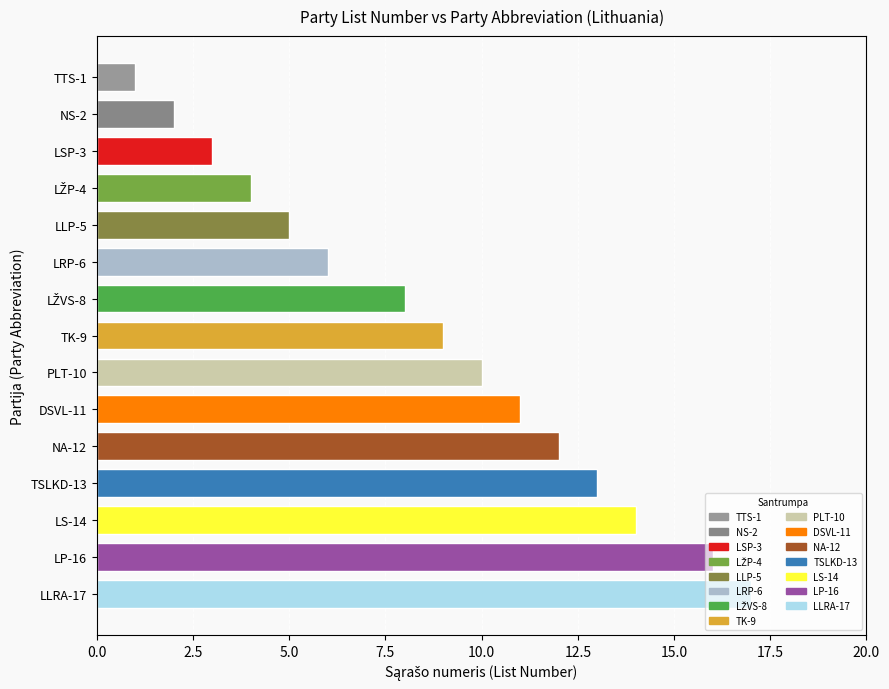

How many series are shown in this chart?

1